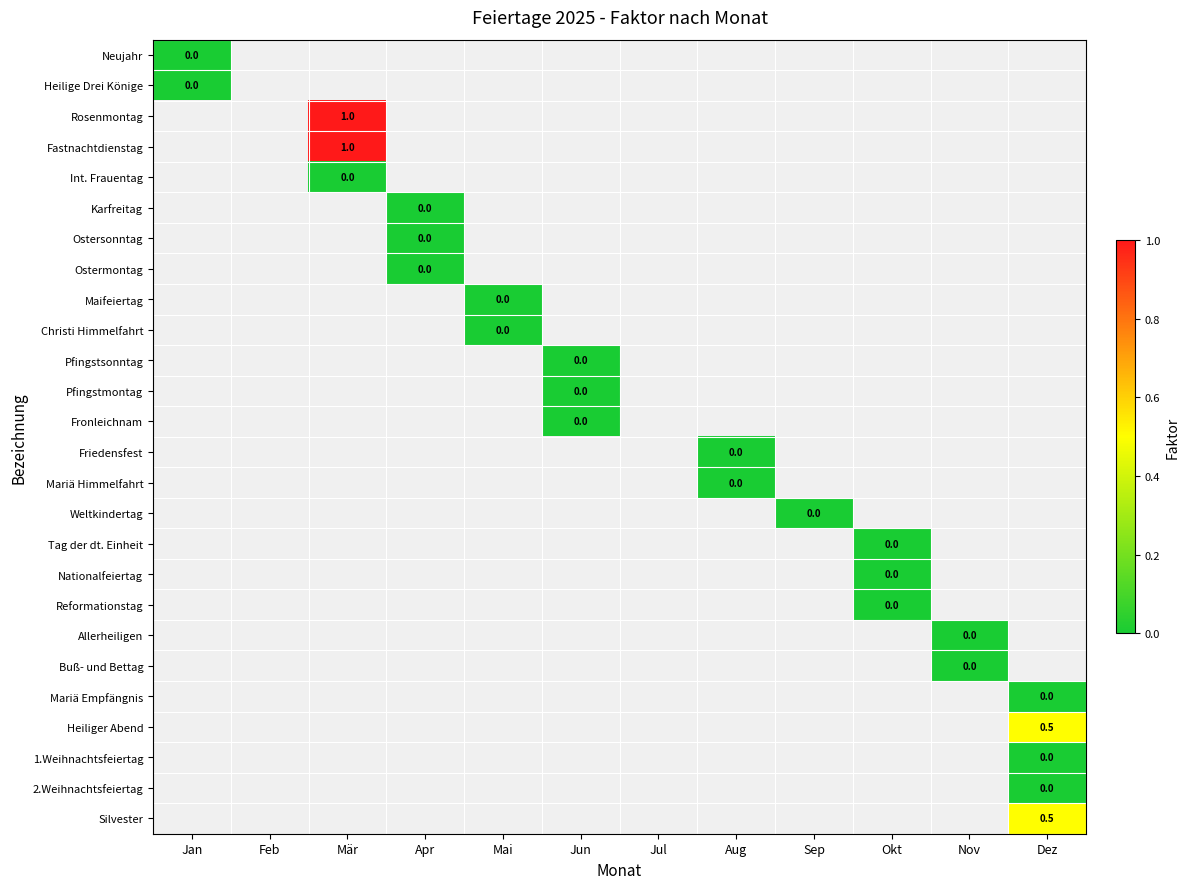

Rank the categories by Mariä Empfängnis value from lowest to highest.

Jan, Feb, Mär, Apr, Mai, Jun, Jul, Aug, Sep, Okt, Nov, Dez